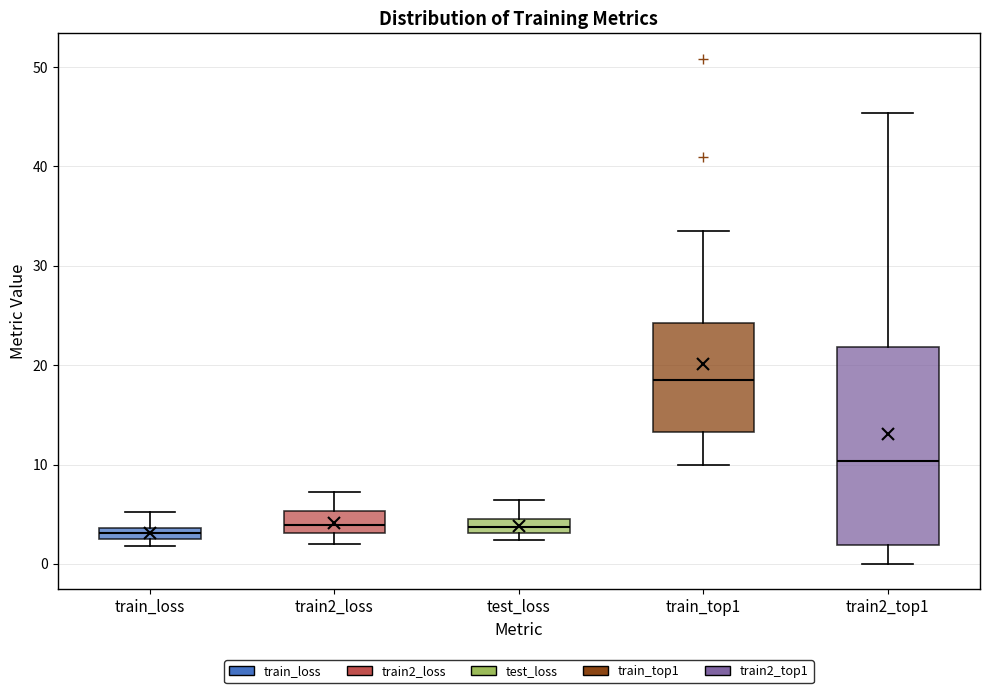

Where does the median line of the box for train2_top1 sit on the y-axis? The values are not printed on the chart, so give them approximately, as read against the axis.

10